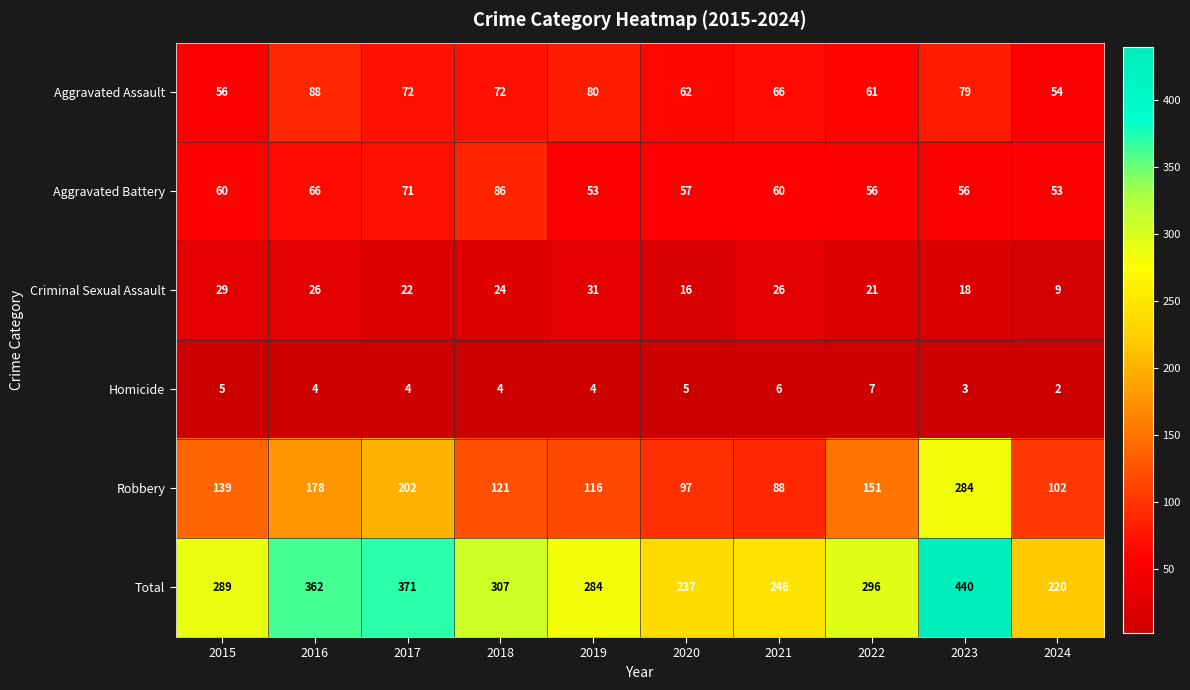

Where does the Aggravated Assault series first go above 72?

2016